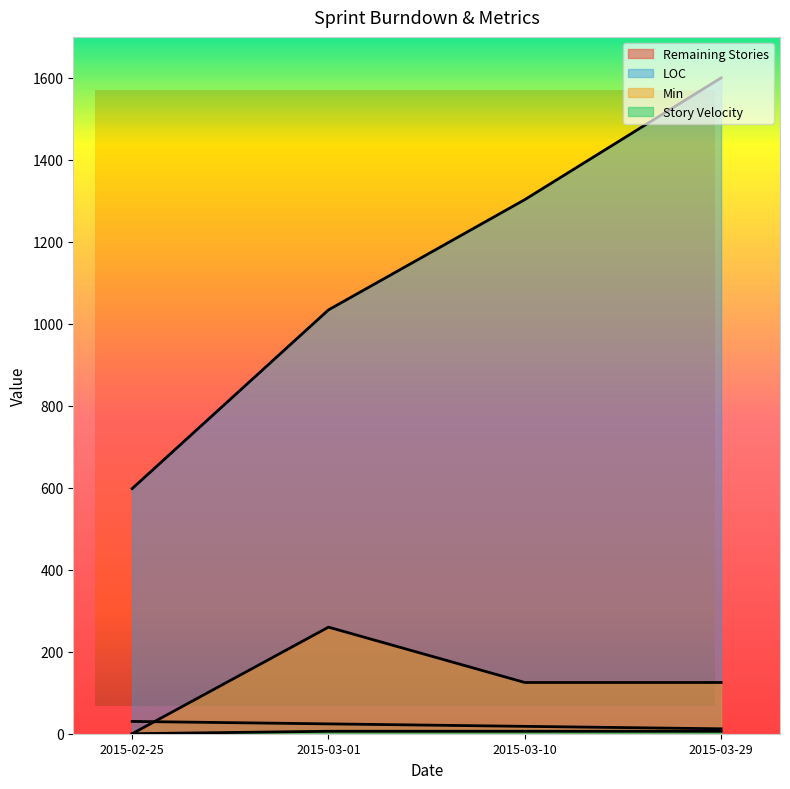

Reading left to right, what are all the values shown in this chart?

Remaining Stories: 2015-02-25=30	2015-03-01=24	2015-03-10=18	2015-03-29=12
LOC: 2015-02-25=598	2015-03-01=1034	2015-03-10=1303	2015-03-29=1600
Min: 2015-02-25=0	2015-03-01=260	2015-03-10=125	2015-03-29=125
Story Velocity: 2015-02-25=0	2015-03-01=6	2015-03-10=6	2015-03-29=6